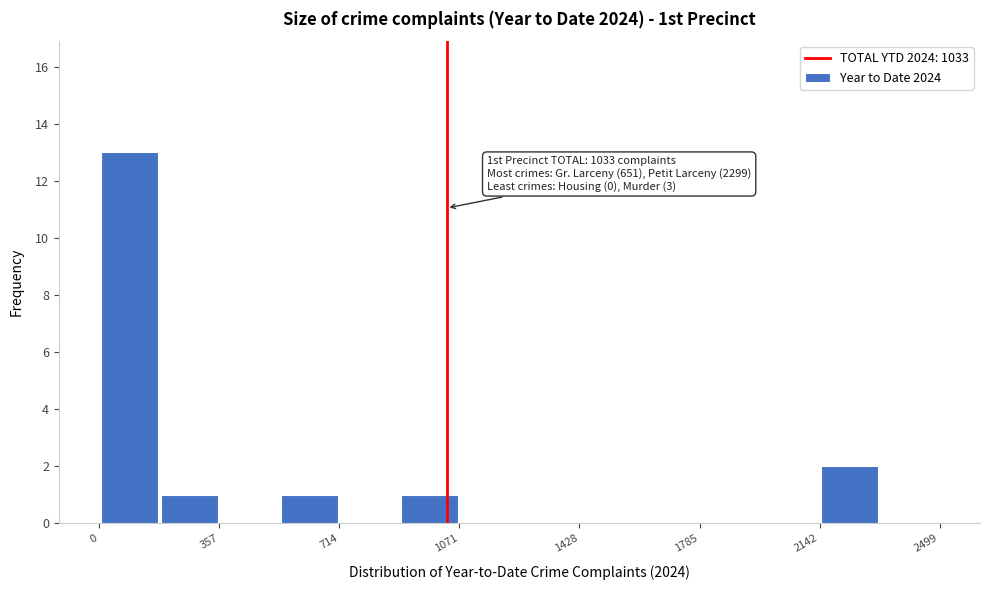

Around what value on the x-axis is the tallest bar? Give the approximate position of its centre, as read against the axis.

100